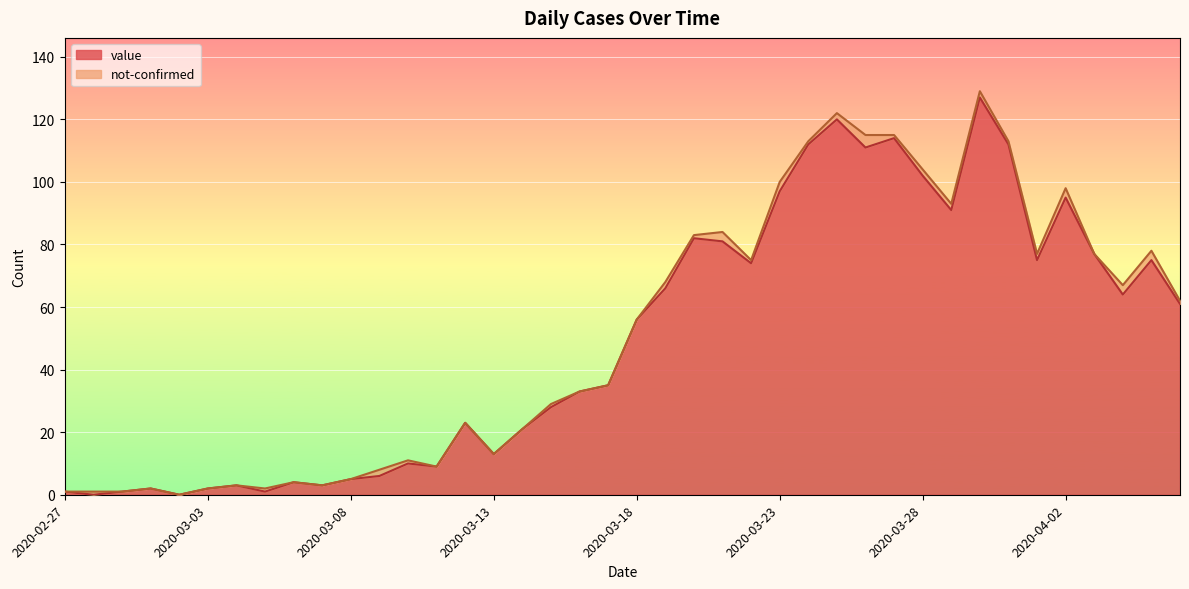

What is the change in value from 2020-03-05 to 2020-03-13?

+12